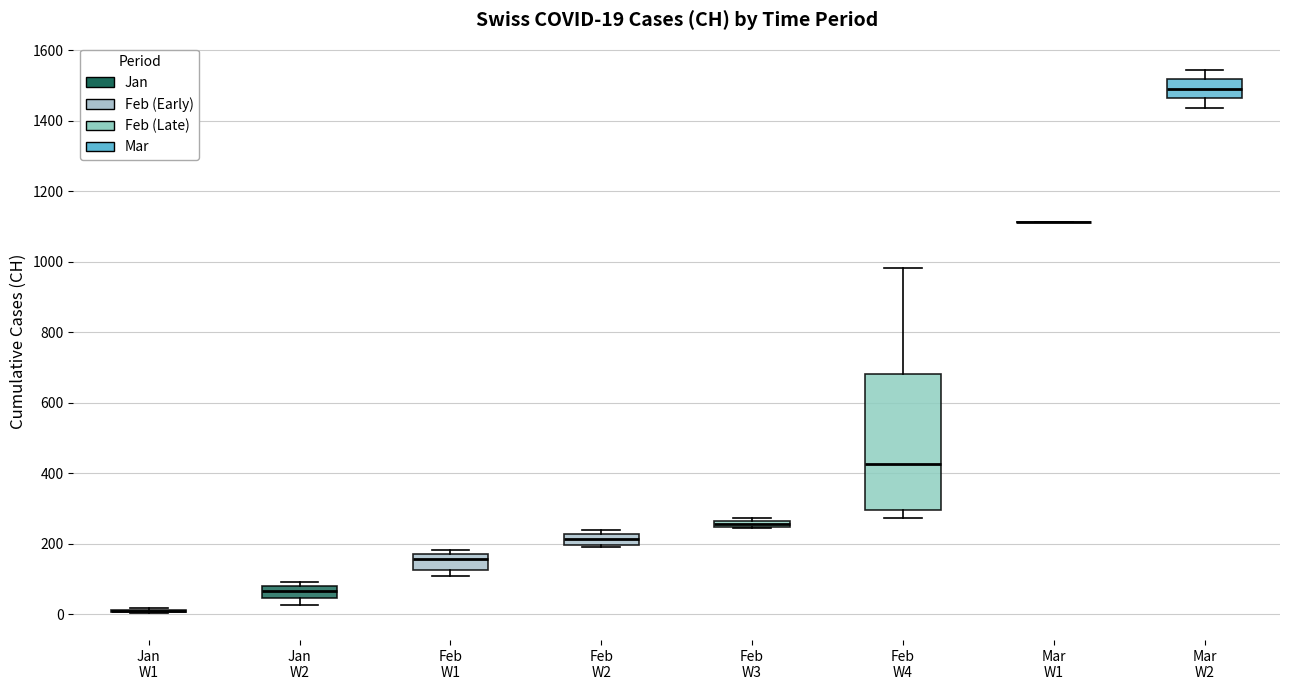

Which box is the tallest, from its lower edge to its upper edge?

Feb W4